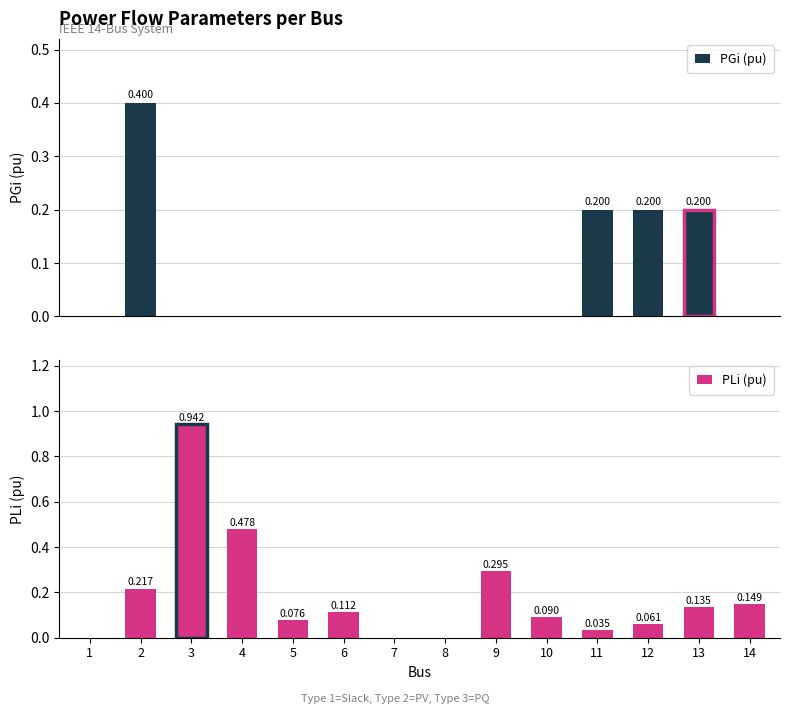

How many distinct data groups are displayed?

2